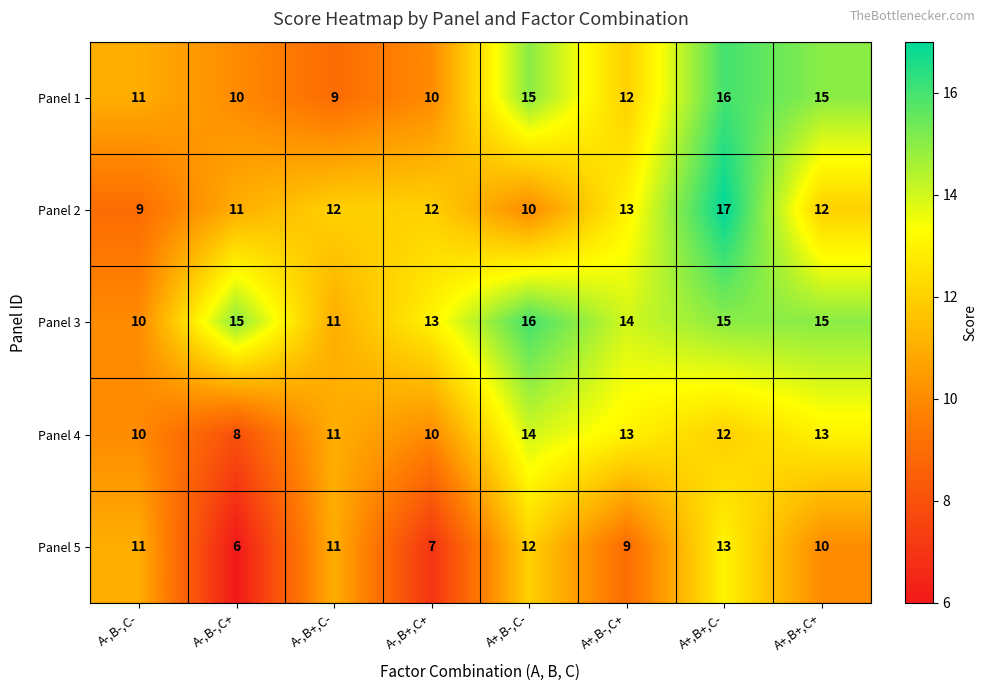

What is the maximum value shown in the chart?

17